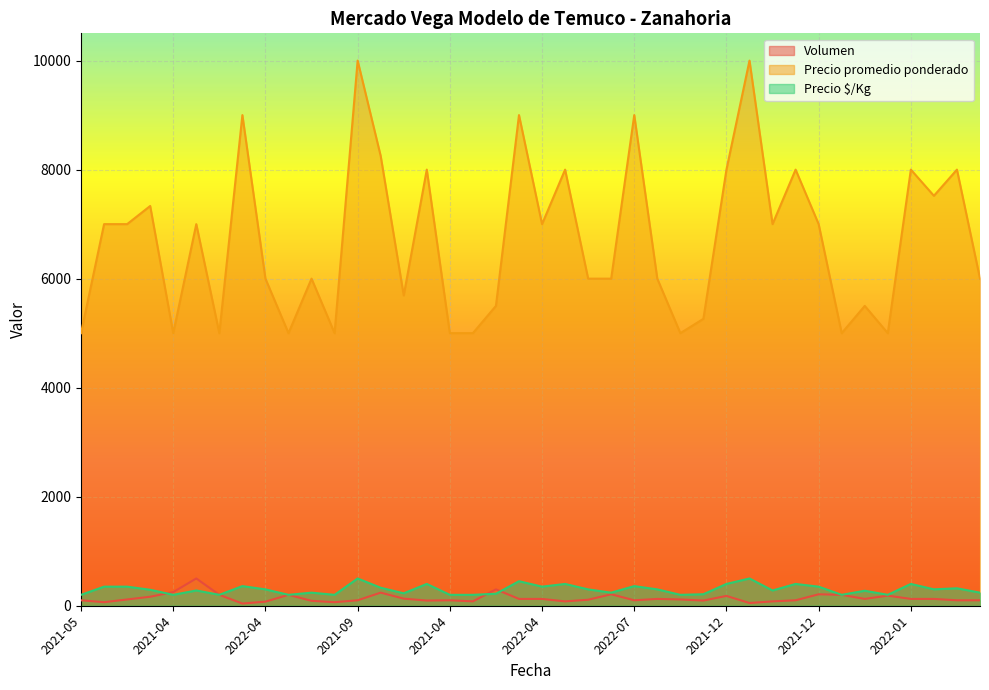

Count the number of data series in this chart.

3